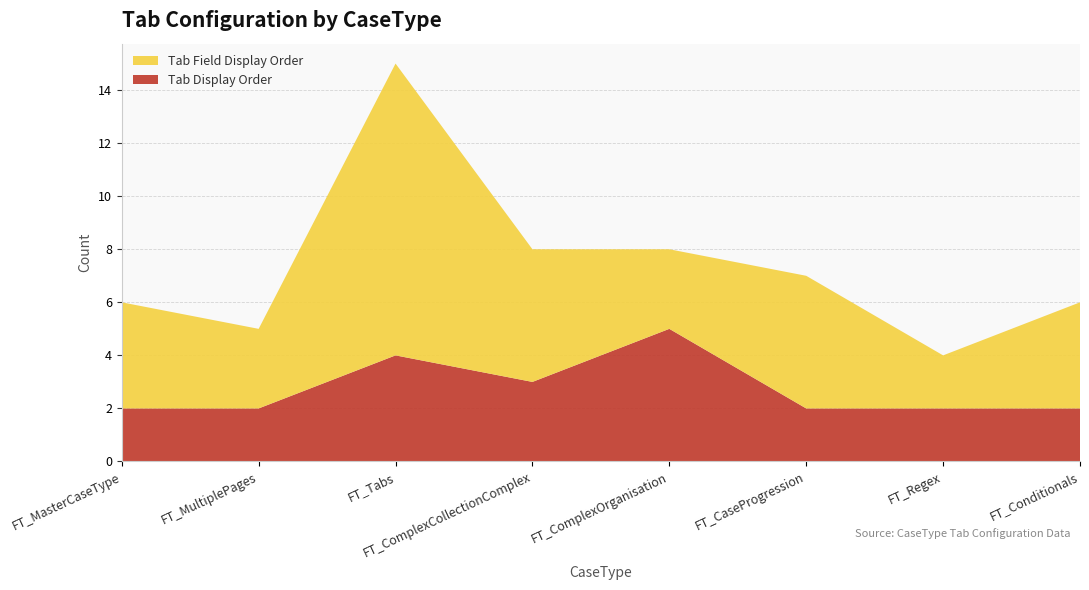

Reading right to left, list all the values displayed in this chart.

Tab Display Order: 2	2	2	5	3	4	2	2
Tab Field Display Order: 4	2	5	3	5	11	3	4